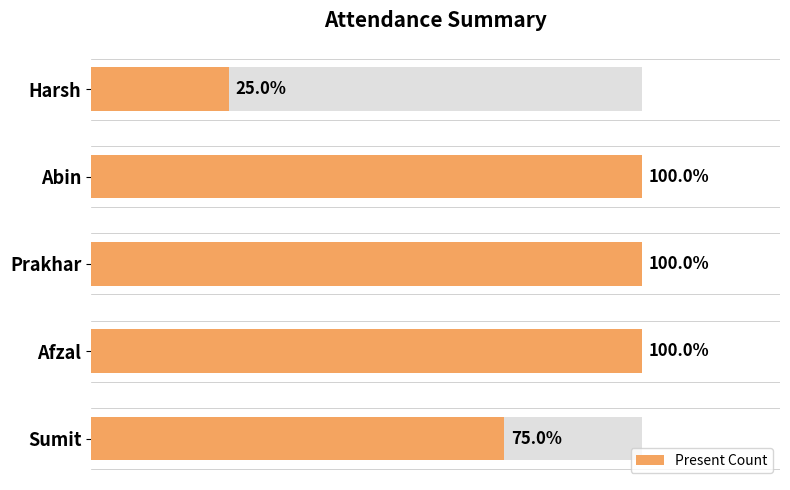

Reading right to left, extract all data points from this chart.

1	4	4	4	3